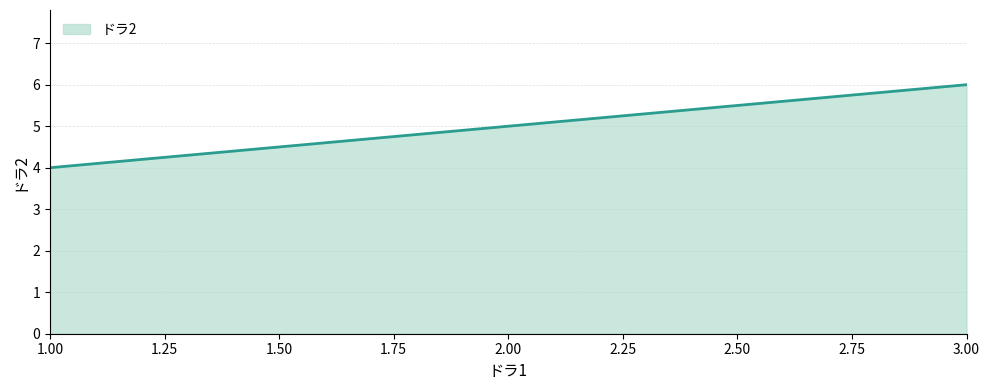

At which label is the value closest to 5?

2.00